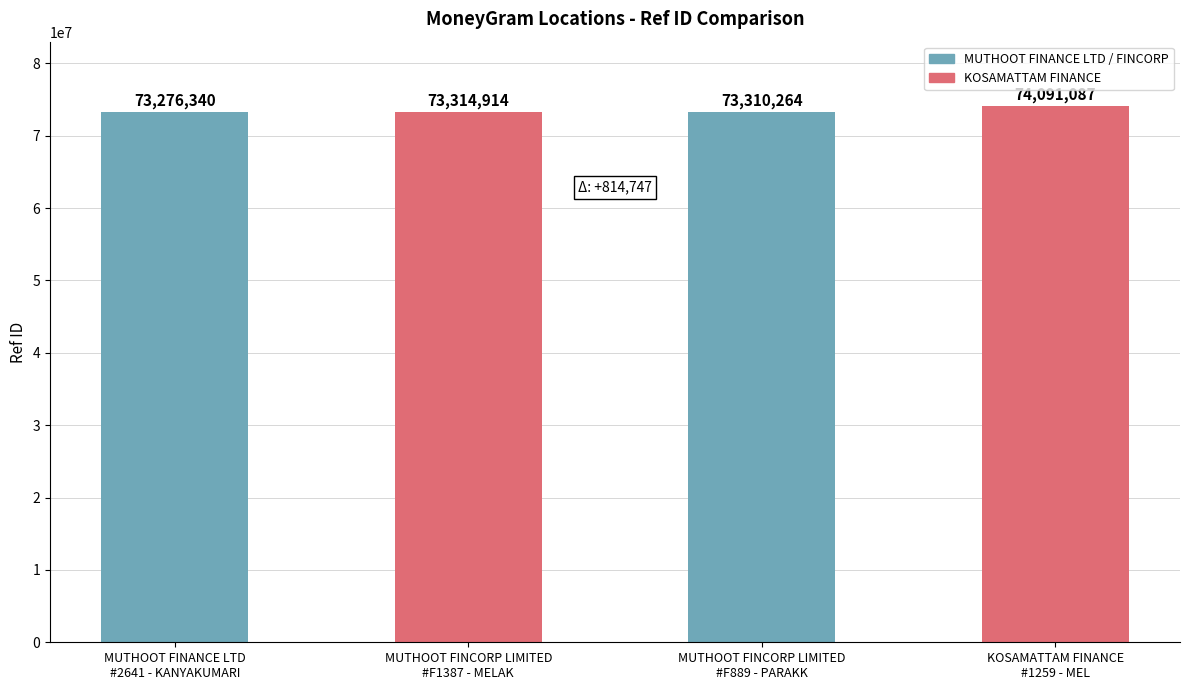

What is the difference between the values at MUTHOOT FINCORP LIMITED
#F1387 - MELAK and MUTHOOT FINCORP LIMITED
#F889 - PARAKK?

4650